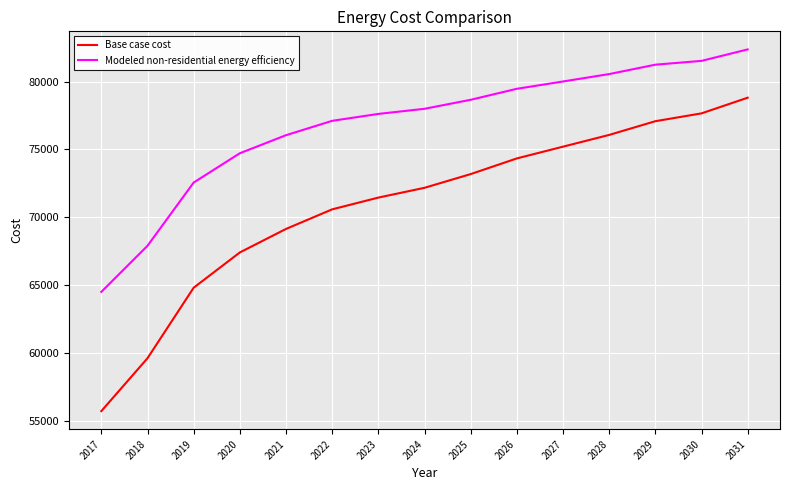

What are all the series names shown in the legend?

Base case cost, Modeled non-residential energy efficiency